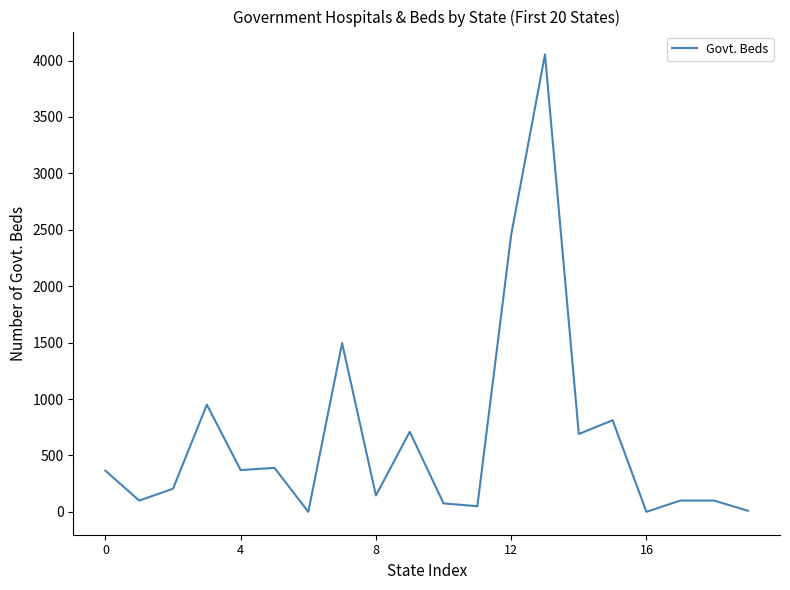

What is the difference between the maximum and minimum values?

4054